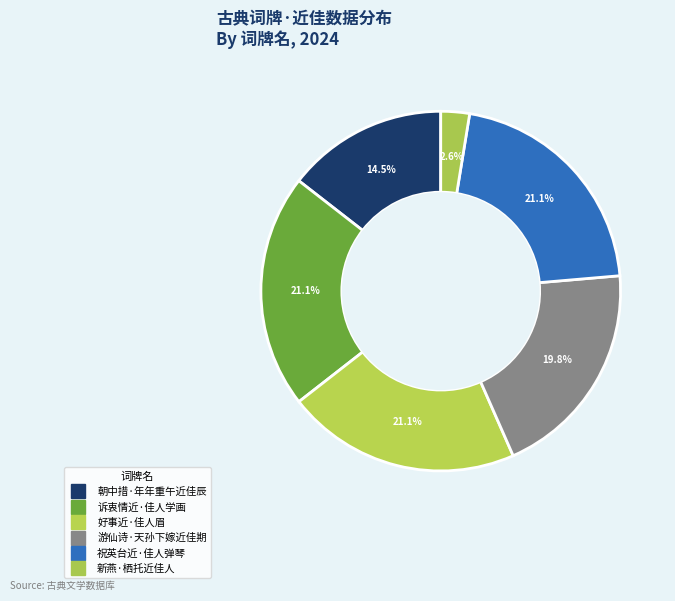

To the nearest percent, what is the difference between the 祝英台近·佳人弹琴 and 朝中措·年年重午近佳辰 slice percentages?

7%